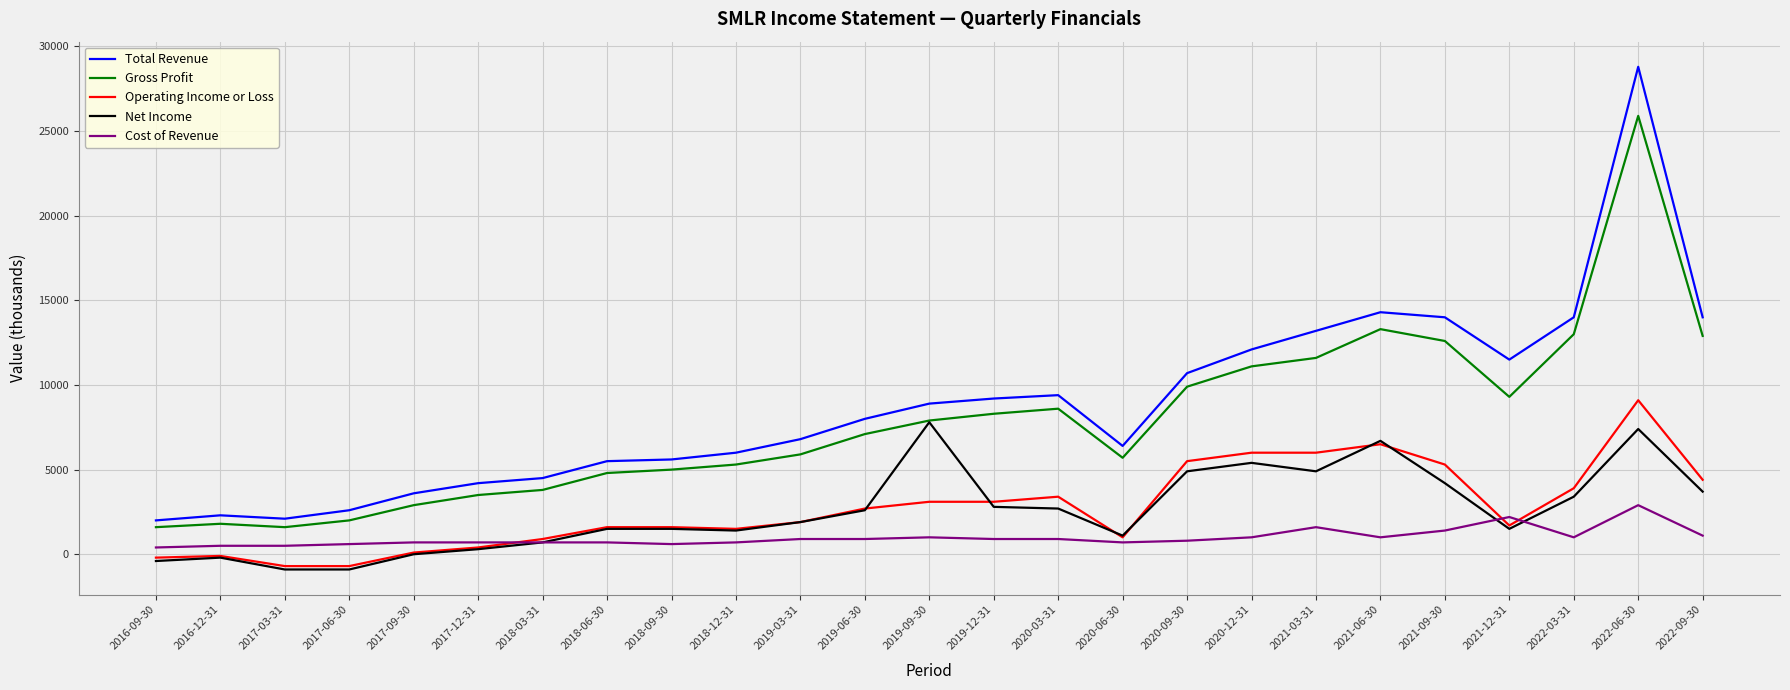

Which series has the largest range (max minus min)?

Total Revenue